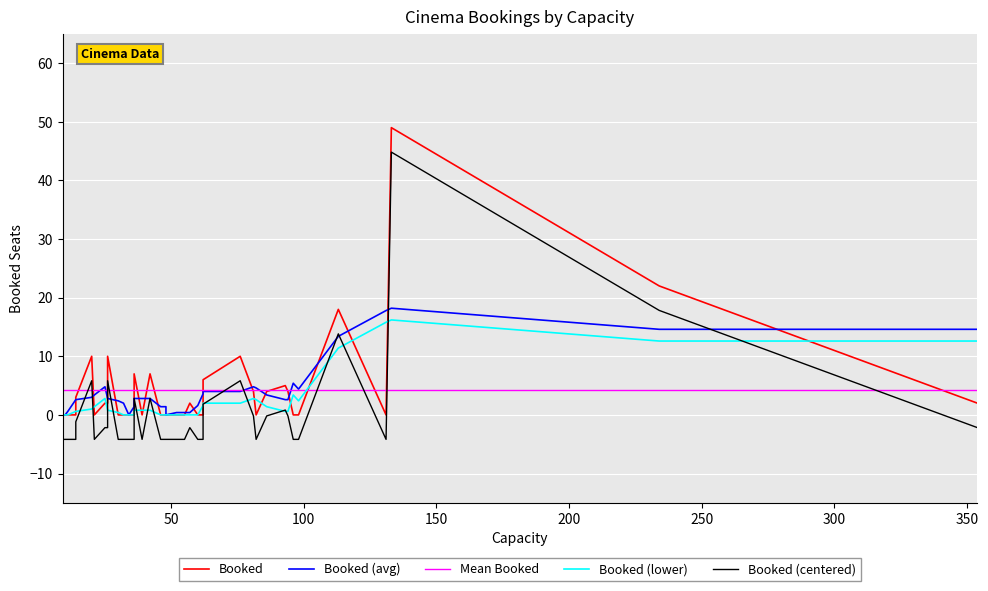

True or false: the data shows 4 at 13.

True